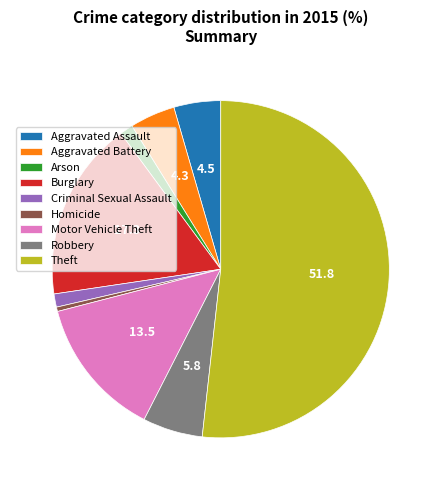

Combined, do Aggravated Assault and Robbery account for over 50%?

No